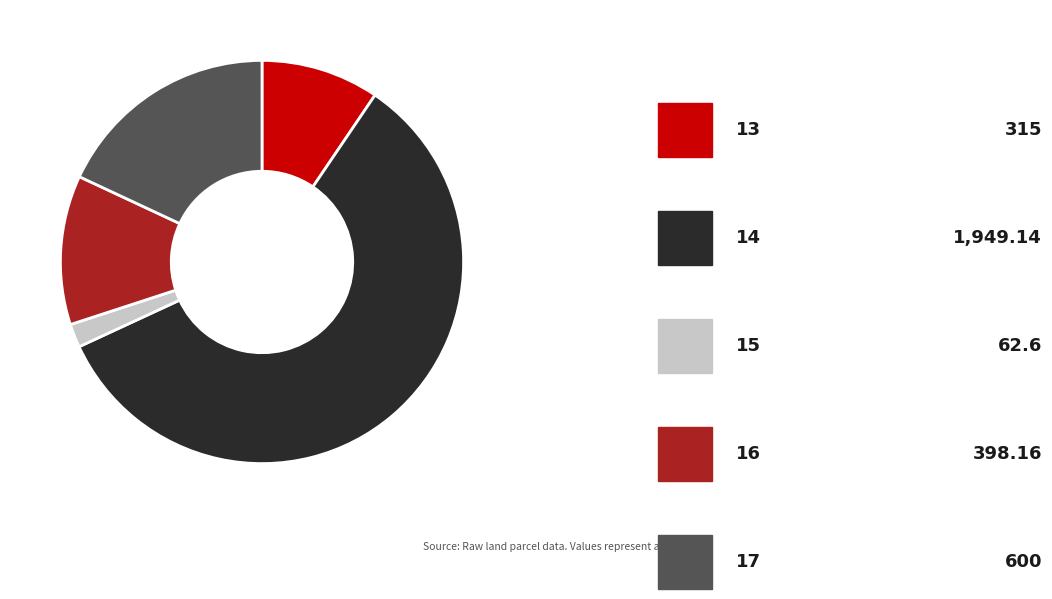

How many segments does this pie chart have?

5